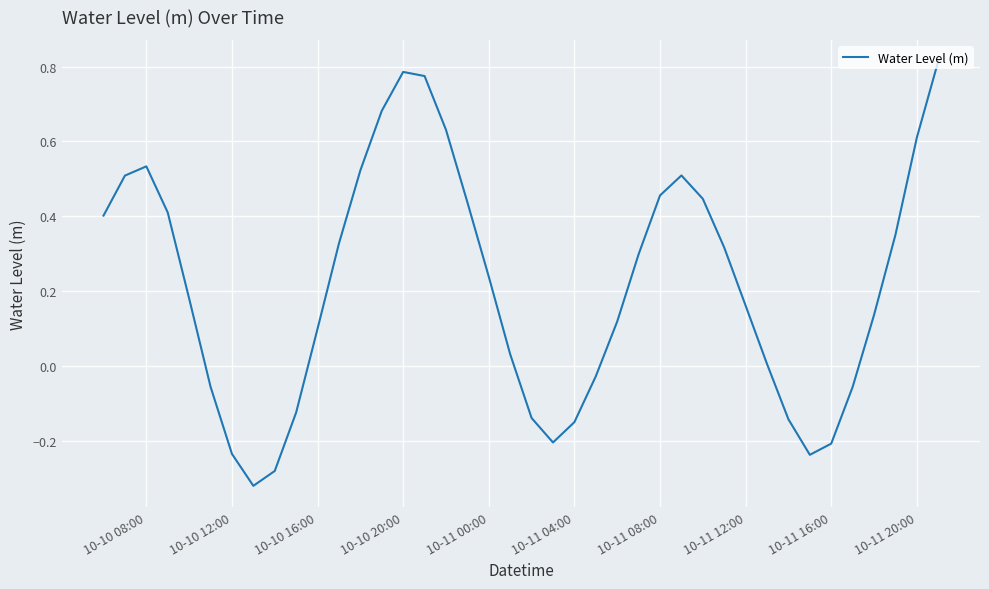

What is the difference between the maximum and minimum values?

1.1